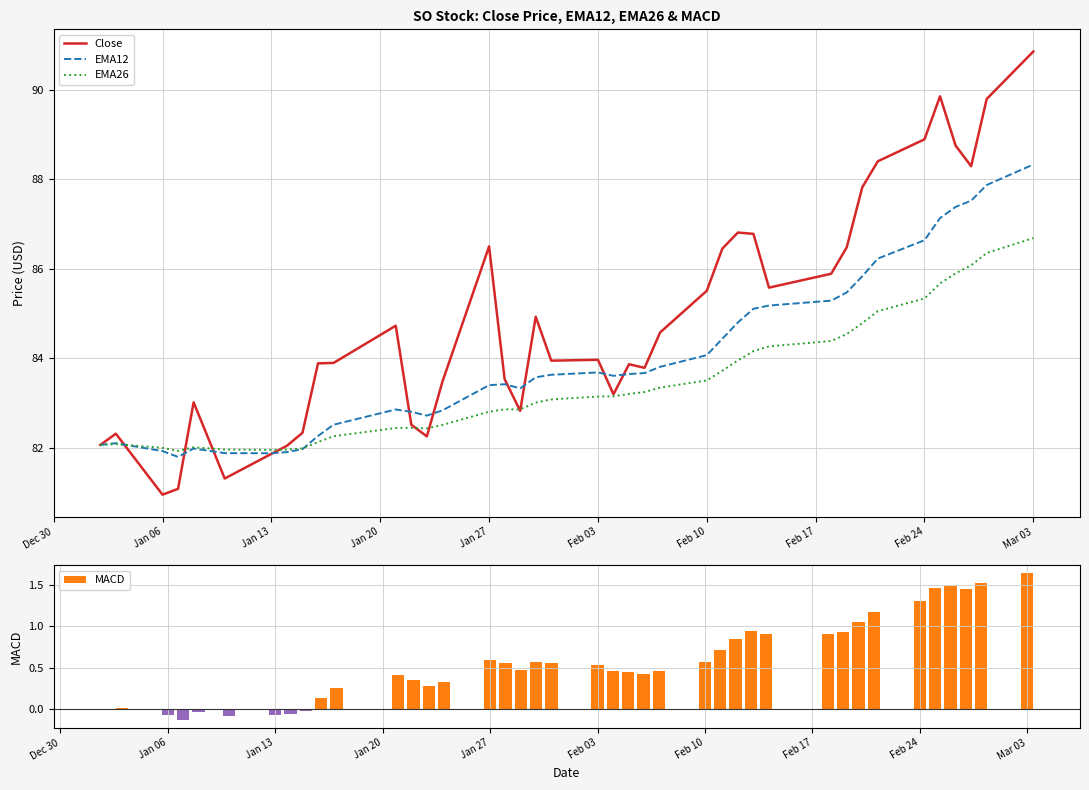

The EMA12 series shows 81.9 at Jan 13. True or false?

True